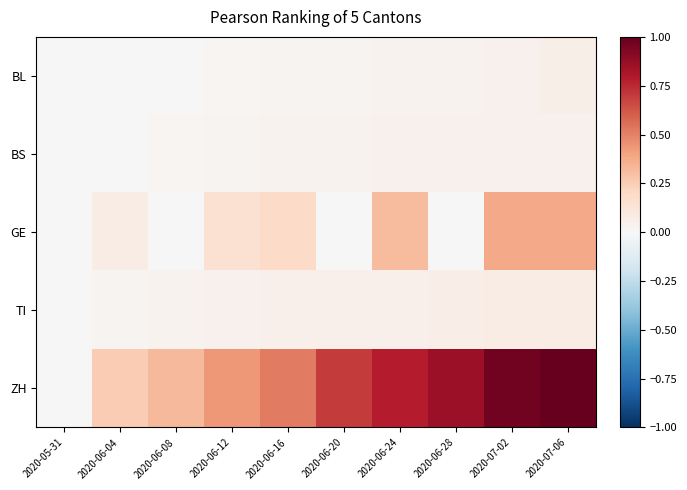

Which series changed the most between 2020-05-31 and 2020-07-02?

ZH